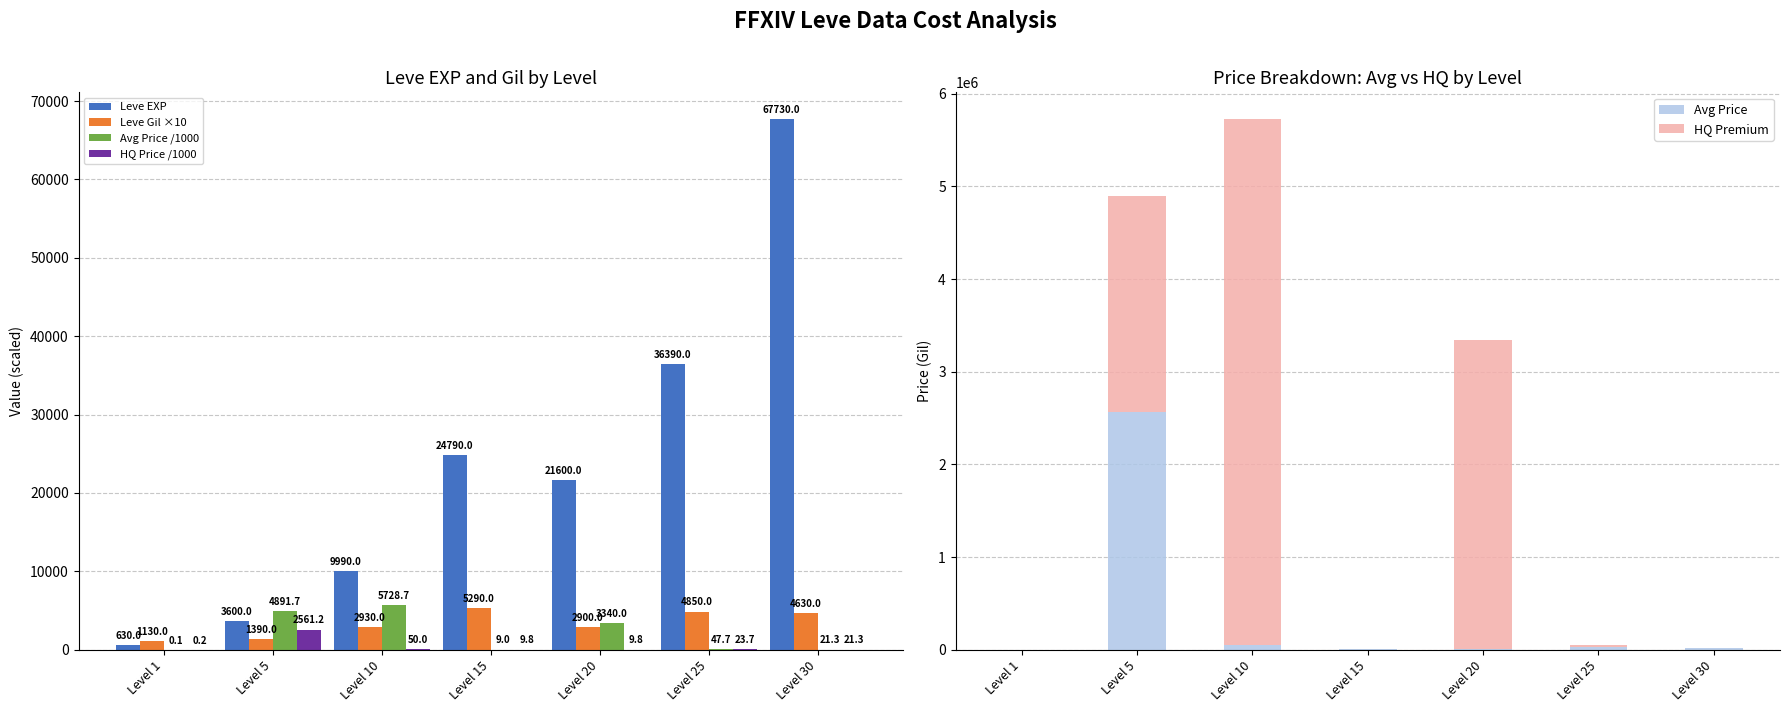

What are all the series names shown in the legend?

Leve EXP, Leve Gil ×10, Avg Price /1000, HQ Price /1000, Avg Price, HQ Premium